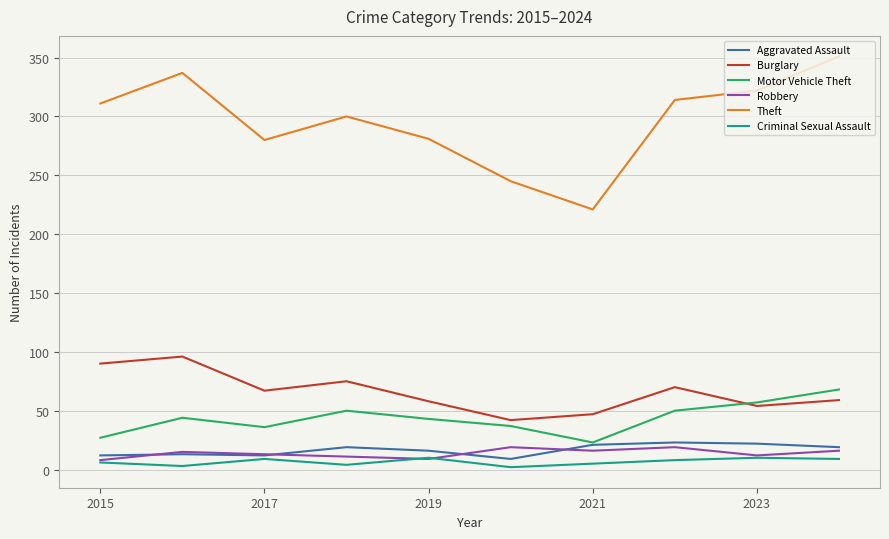

Which series has the largest total across all categories?

Theft